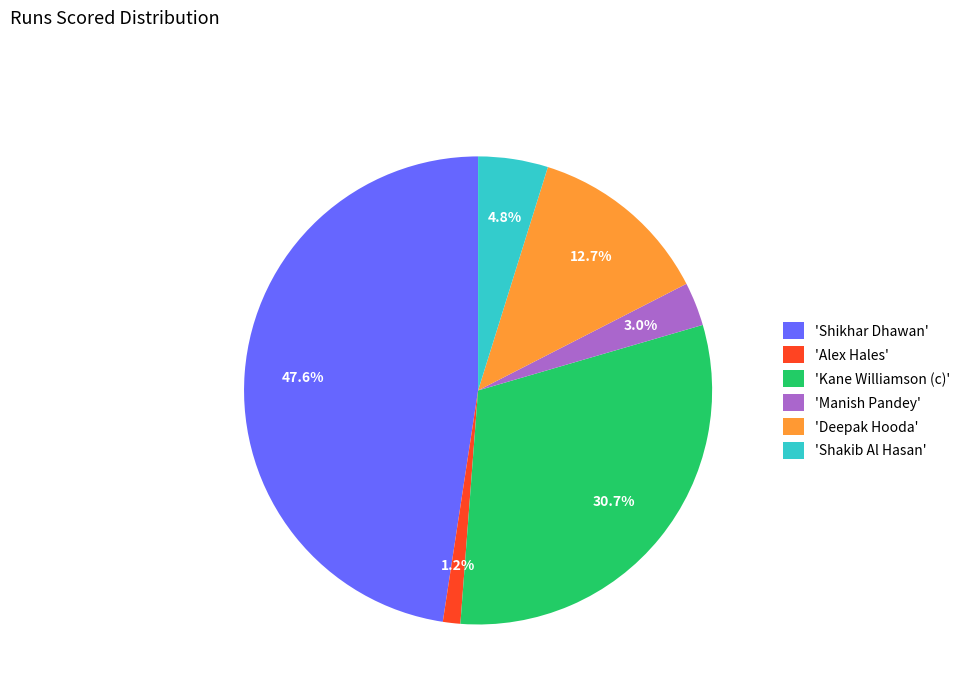

Is there any slice that represents more than half of the pie?

No